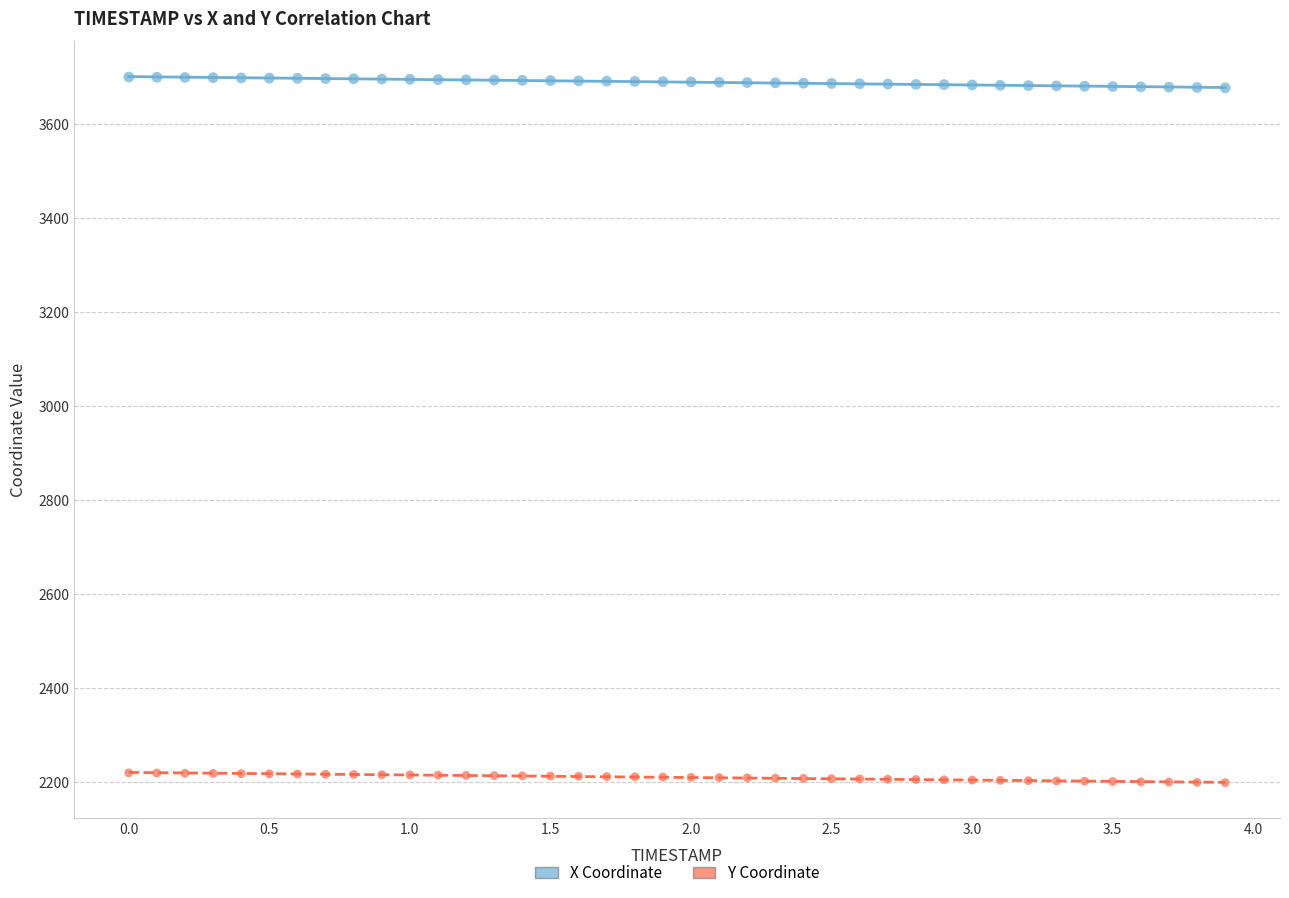

Which series contains the lowest Y value?

Y Coordinate